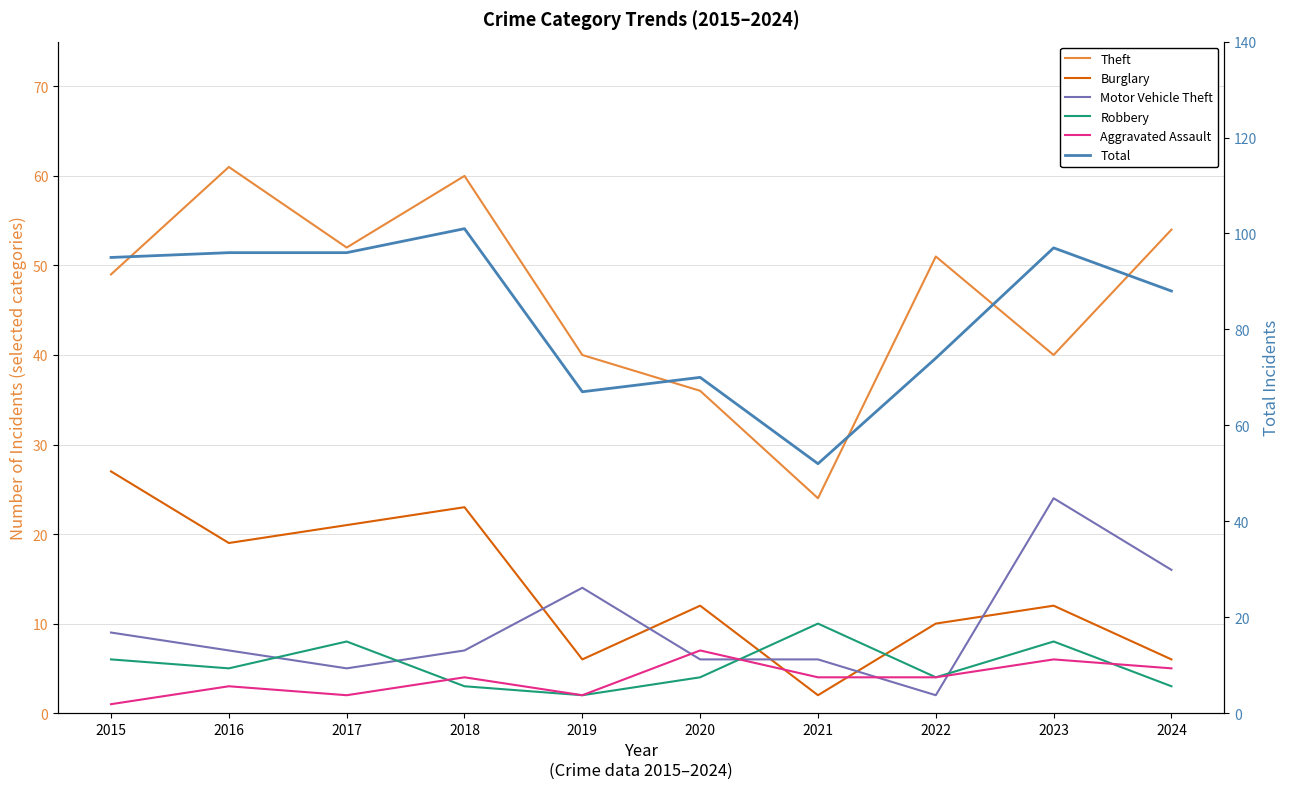

What are all the series names shown in the legend?

Theft, Burglary, Motor Vehicle Theft, Robbery, Aggravated Assault, Total